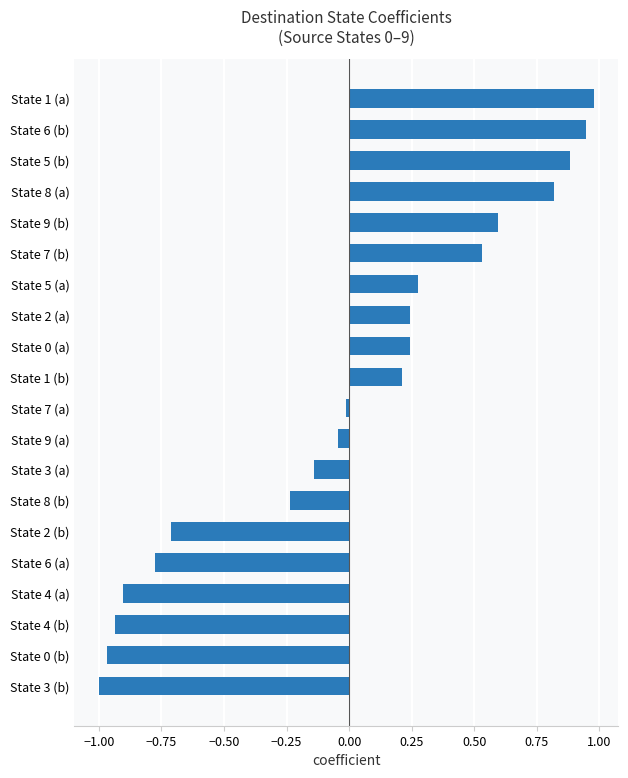

What is the approximate value at State 9 (b)?

0.6